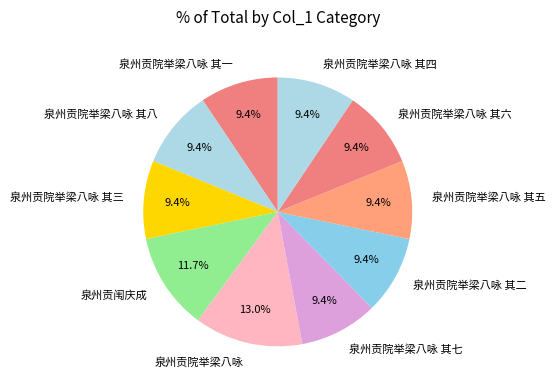

True or false: 泉州贡院举梁八咏 其七 accounts for 9% of the total.

True